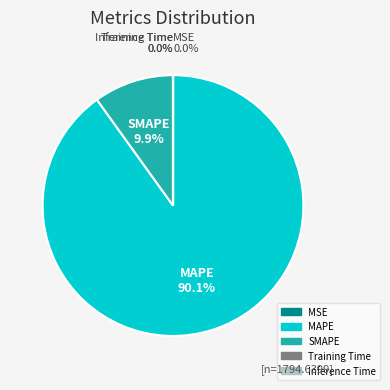

What is the majority slice?

MAPE